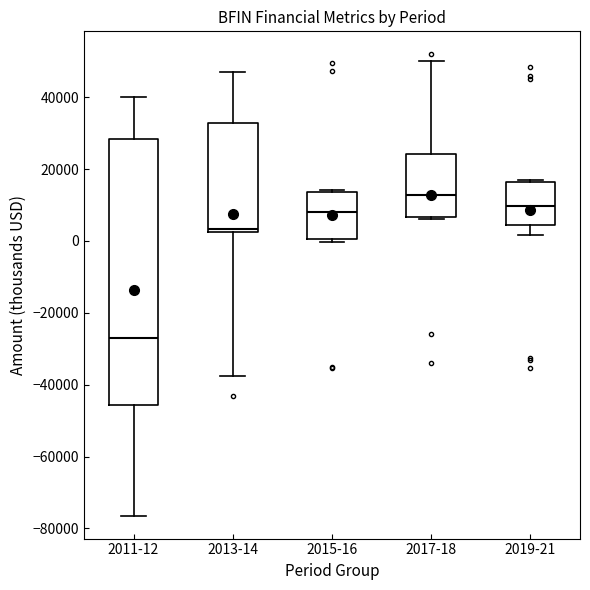

Which box's median line is the highest?

2017-18